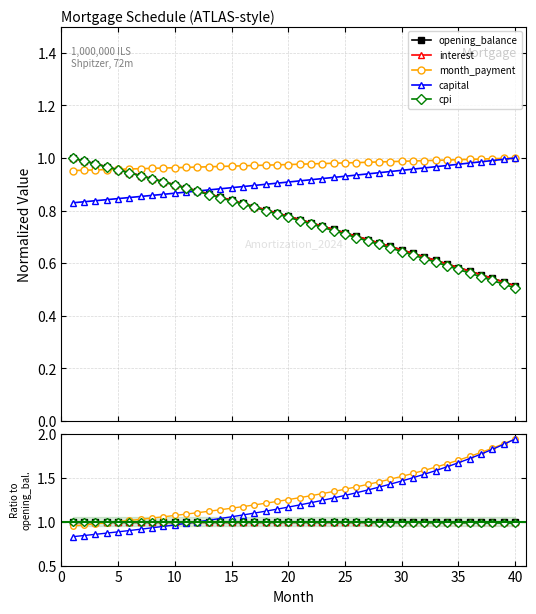

The capital series shows 0.5 at 12. True or false?

False